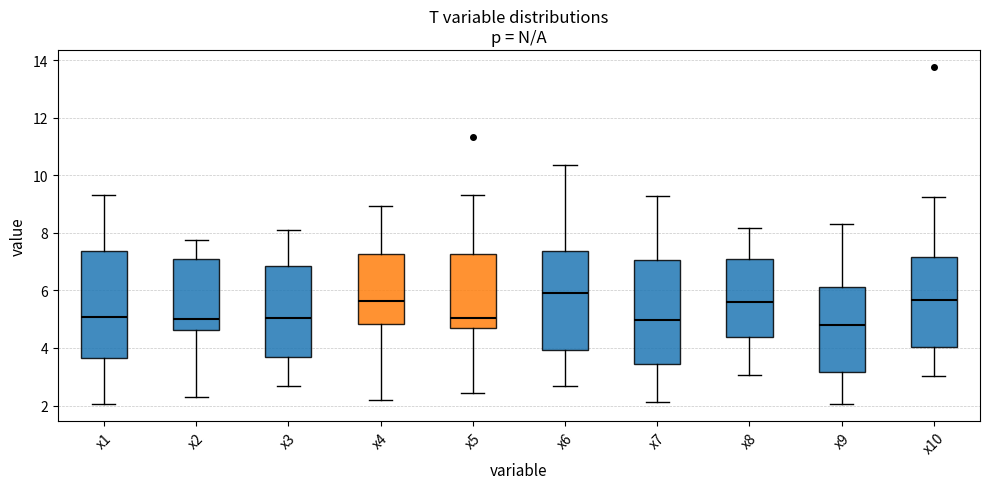

Reading left to right, read every box against the y-axis: the position of its median line, the range the box covers, and the ends of its whiskers. The values are not printed on the chart, so give them approximately, as read against the axis.

x1: median 5.0, box 3.6 to 7.4, whiskers 2.0 to 9.4
x2: median 5.0, box 4.6 to 7.0, whiskers 2.2 to 7.8
x3: median 5.0, box 3.6 to 6.8, whiskers 2.6 to 8.2
x4: median 5.6, box 4.8 to 7.2, whiskers 2.2 to 9.0
x5: median 5.0, box 4.8 to 7.2, whiskers 2.4 to 9.4
x6: median 5.8, box 4.0 to 7.4, whiskers 2.6 to 10.4
x7: median 5.0, box 3.4 to 7.0, whiskers 2.2 to 9.2
x8: median 5.6, box 4.4 to 7.2, whiskers 3.0 to 8.2
x9: median 4.8, box 3.2 to 6.2, whiskers 2.0 to 8.2
x10: median 5.6, box 4.0 to 7.2, whiskers 3.0 to 9.2